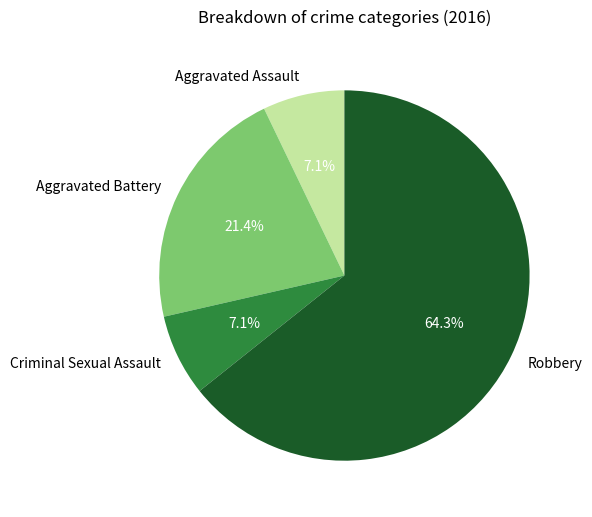

Is Aggravated Battery the majority of the pie?

No